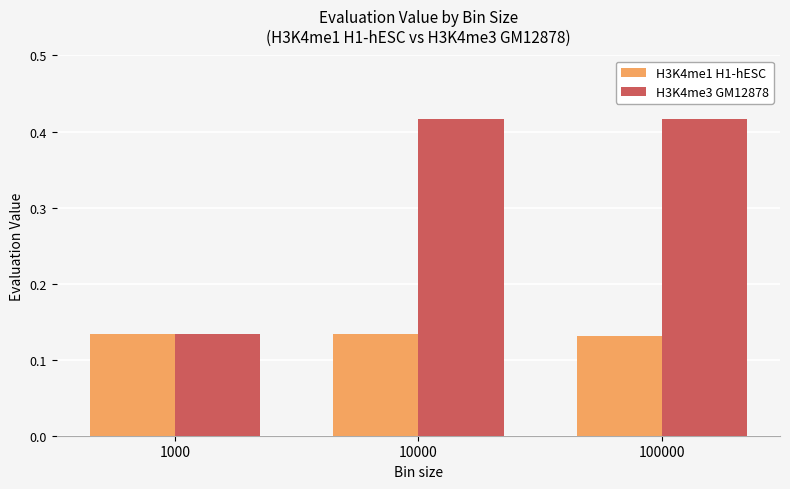

At which label does H3K4me3 GM12878 reach its minimum?

1000